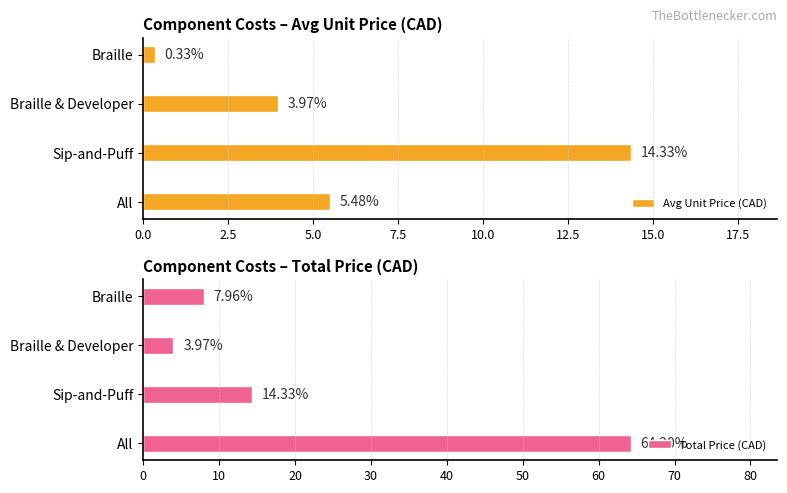

The Total Price (CAD) series shows 64.2 at 0.0. True or false?

True